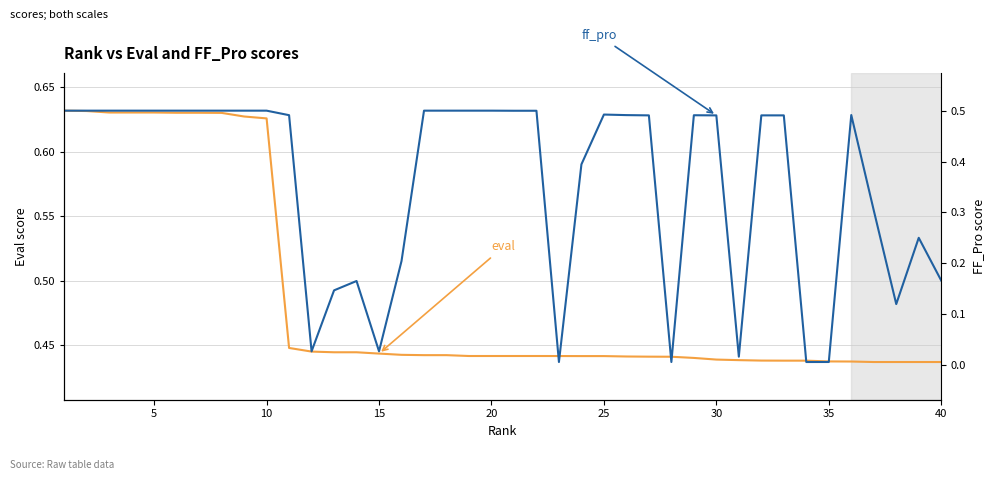

List the series in order of their overall mean, highest first.

eval, ff_pro